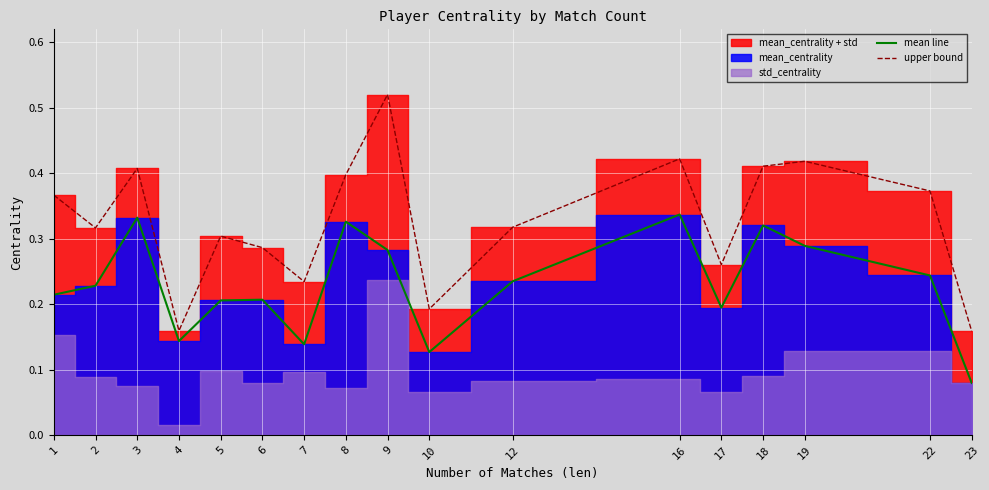

True or false: upper bound and mean line intersect in this chart.

False